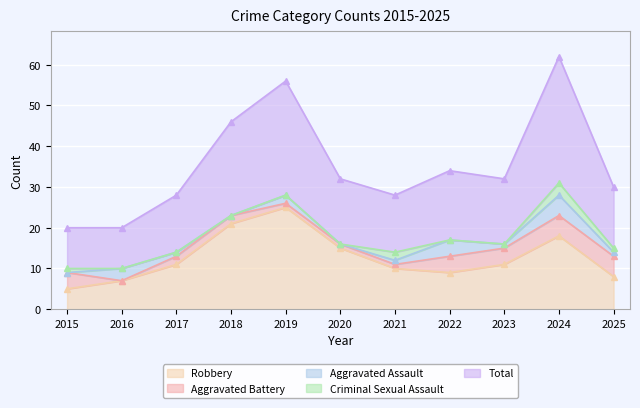

How many categories are shown in the chart?

11